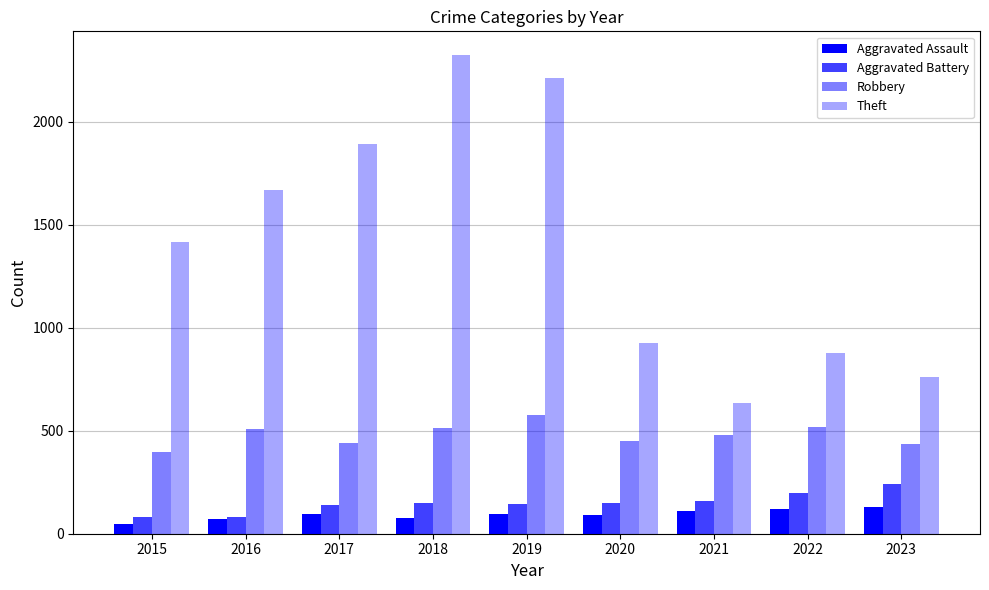

Rank the series at 2015 from highest to lowest value.

Theft, Robbery, Aggravated Battery, Aggravated Assault